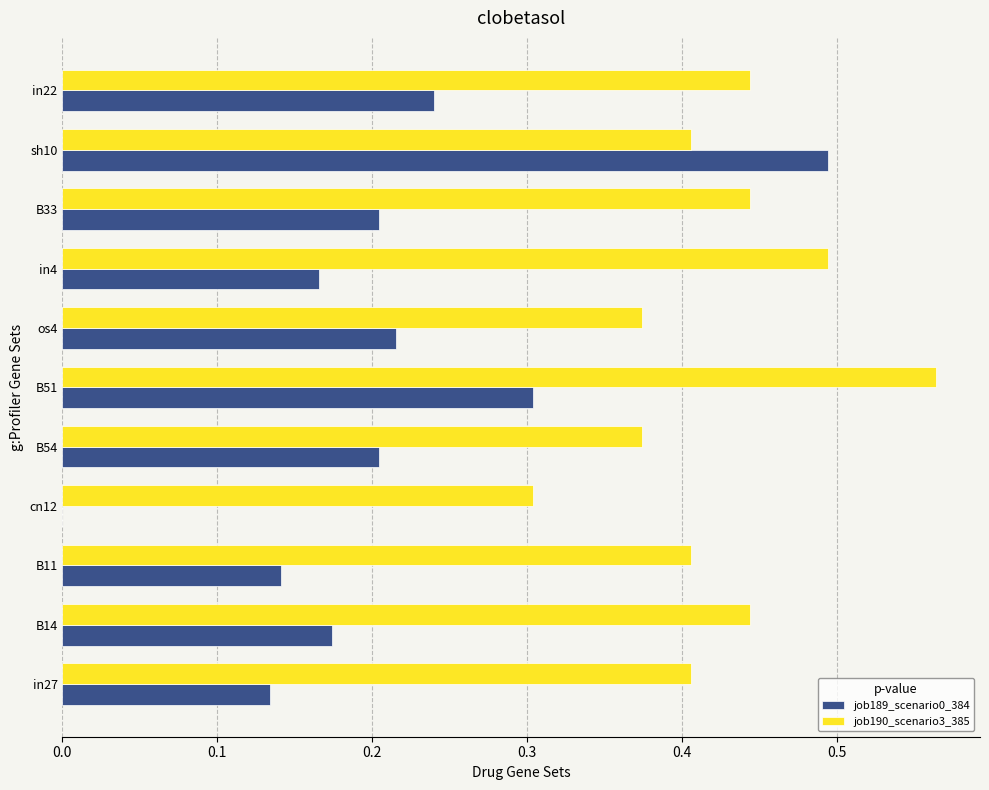

The value of job190_scenario3_385 at B11 is 0.4. True or false?

True